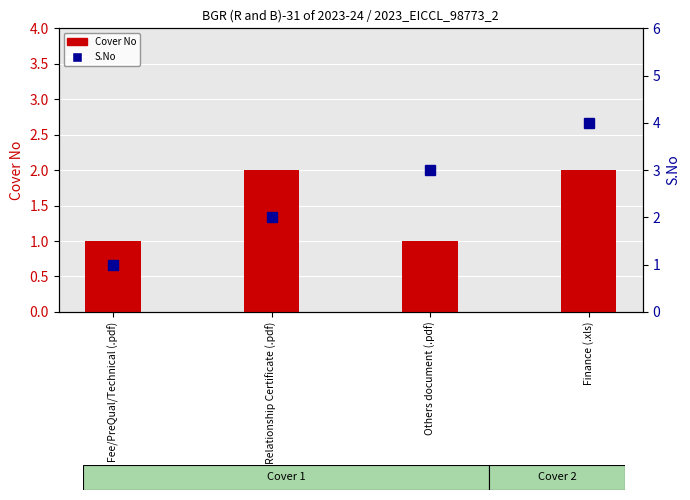

What is the difference between the maximum and minimum values in the S.No series?

3